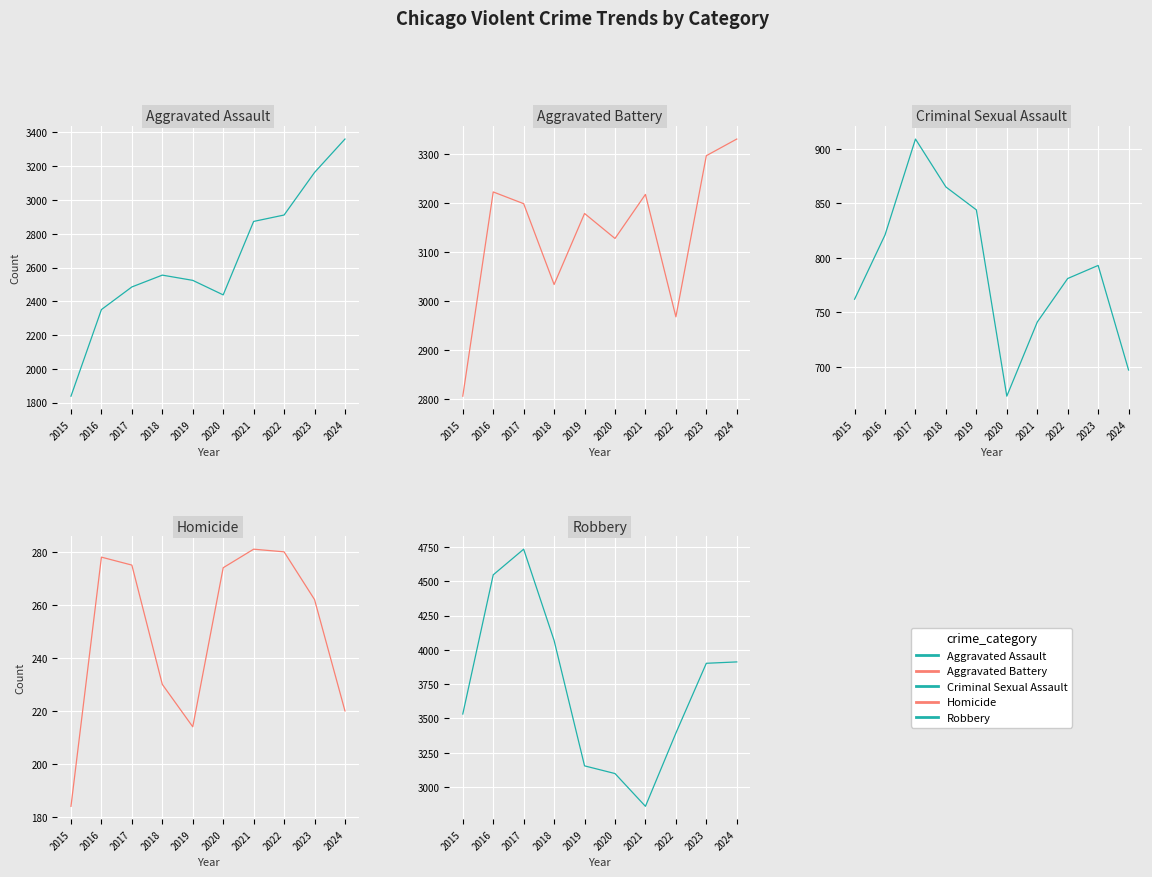

Count the number of data series in this chart.

5